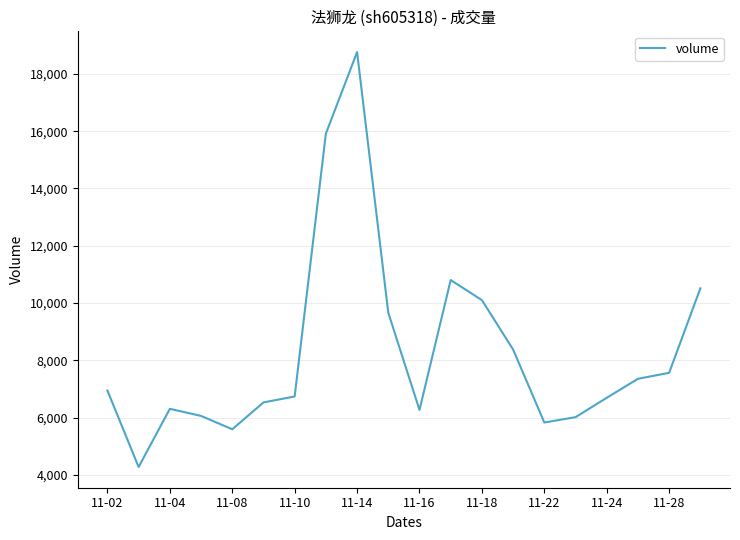

What is the smallest value displayed?

4272